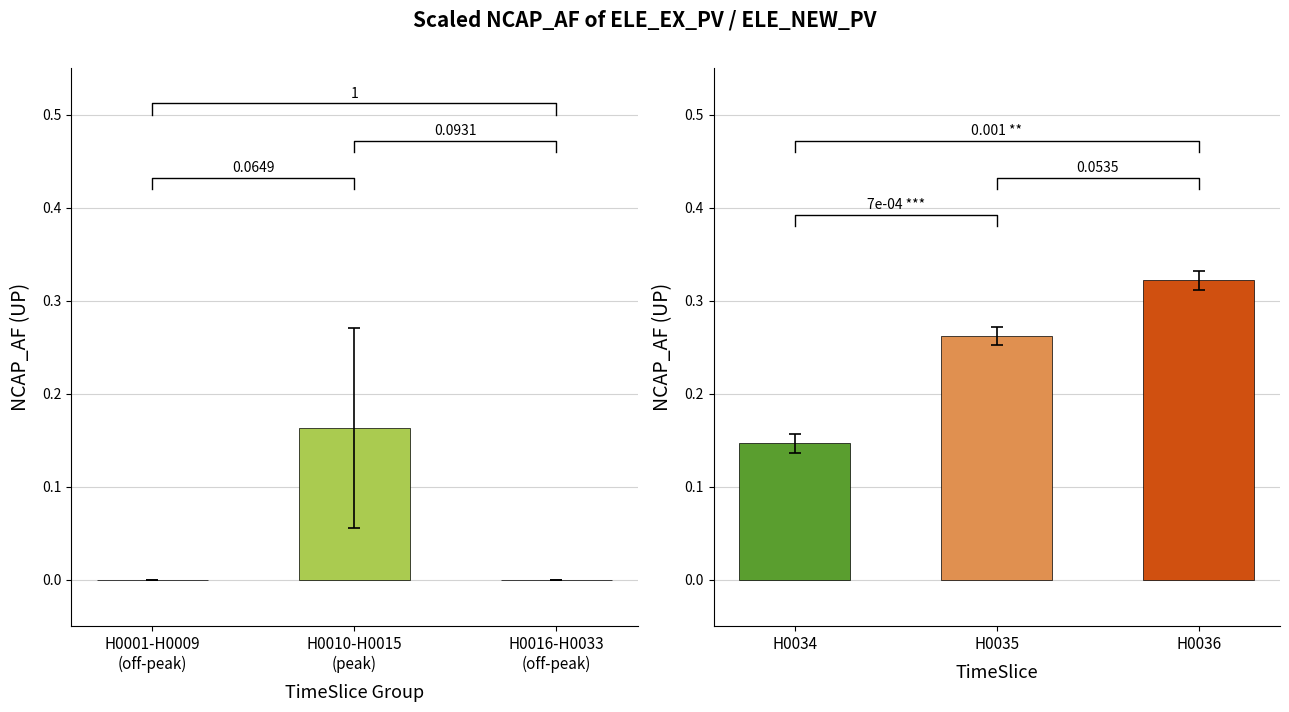

Which category has the highest value in the ELE_EX_PV series?

H0036